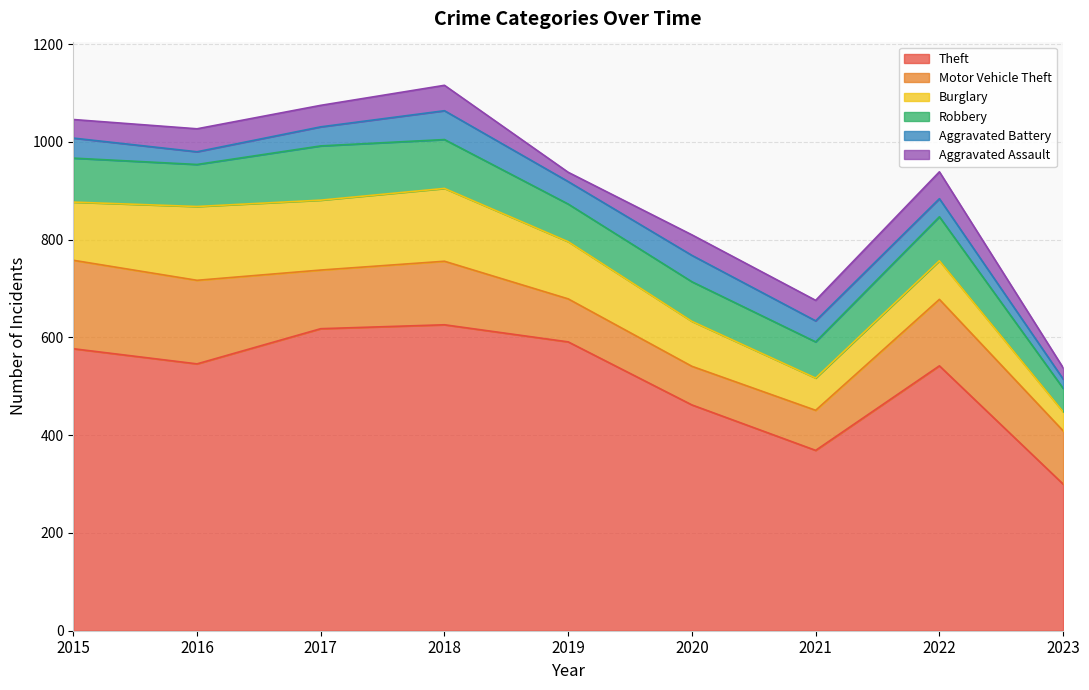

What is the difference between the highest and lowest values at 2021?

327